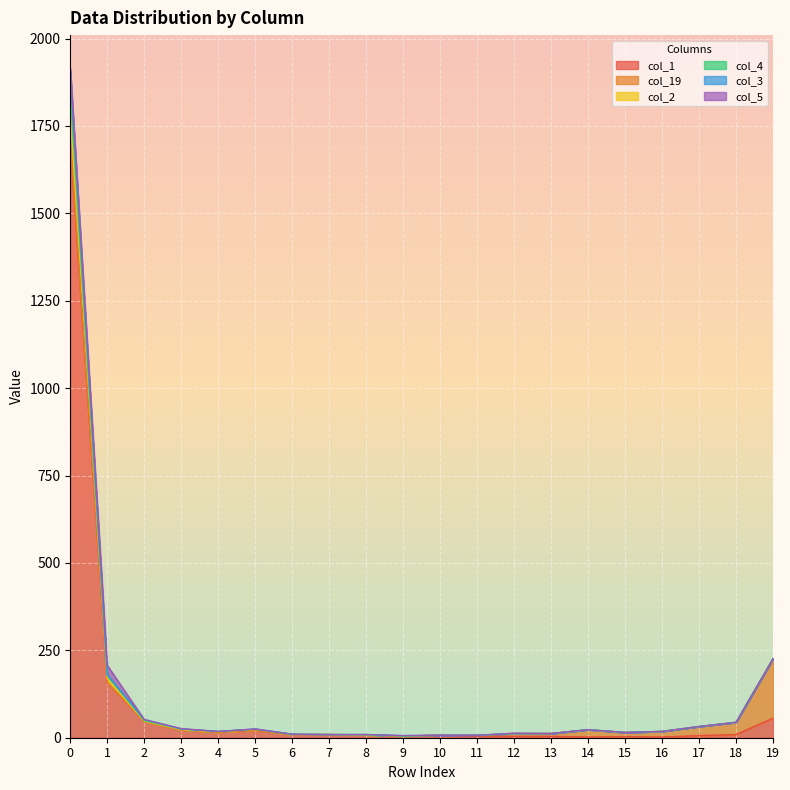

Where is the first local maximum for col_1?

5